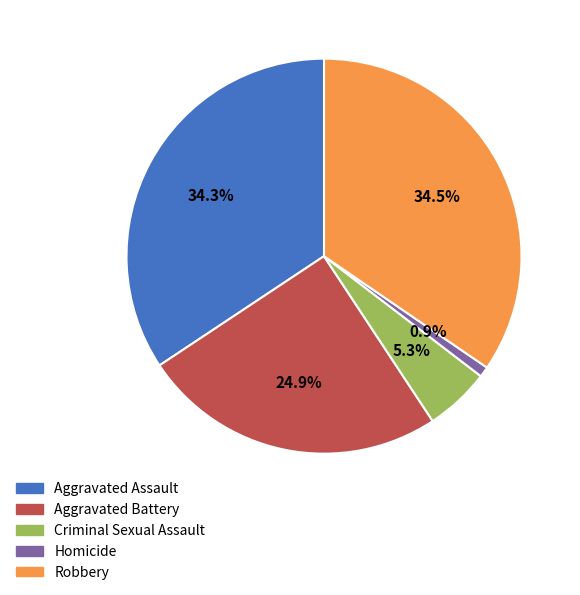

Count the number of slices in the pie.

5